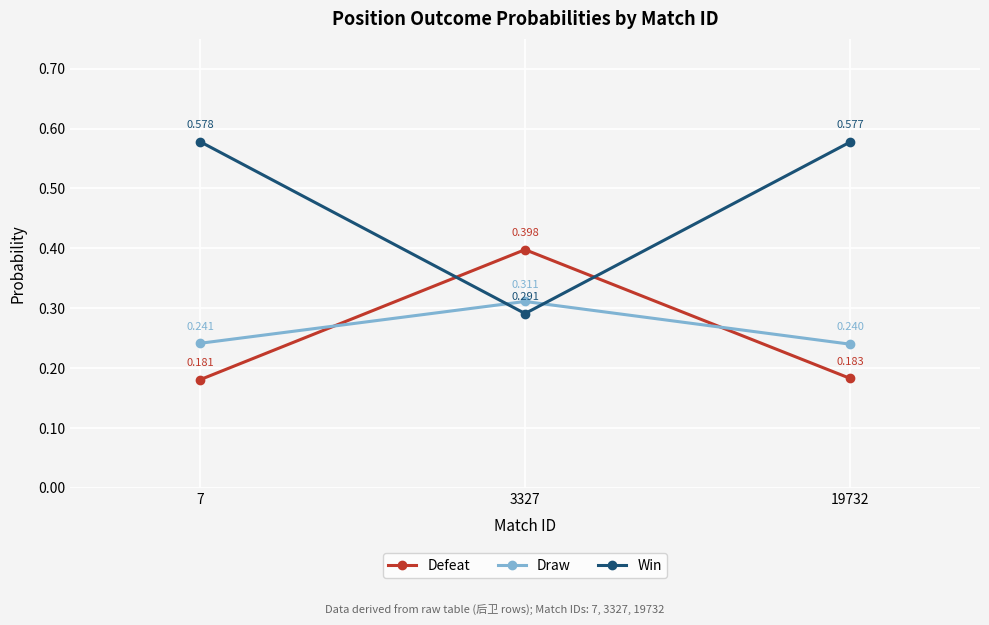

Which series has the largest total across all categories?

Win